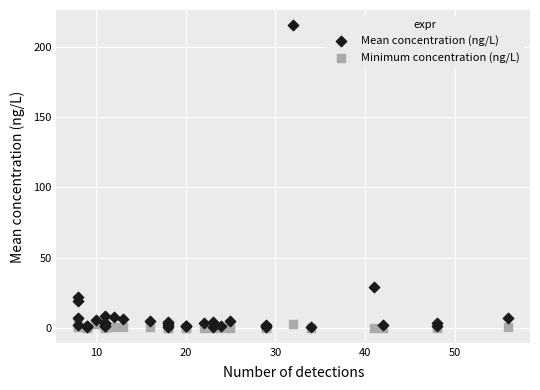

In the Mean concentration (ng/L) series, what Y value is closest to 107?

28.7